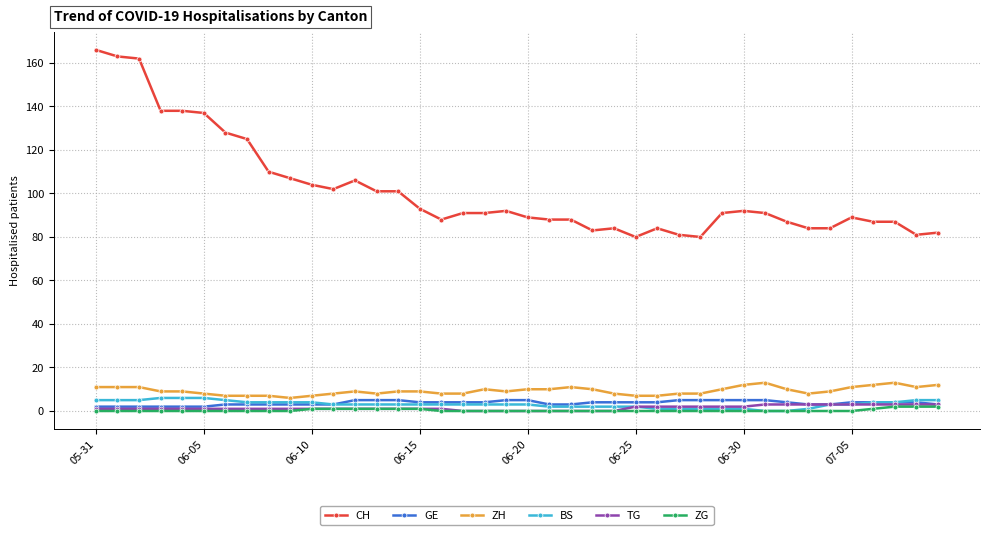

Reading right to left, transcribe all the data shown in this chart.

CH: 82	81	87	87	89	84	84	87	91	92	91	80	81	84	80	84	83	88	88	89	92	91	91	88	93	101	101	106	102	104	107	110	125	128	137	138	138	162	163	166
GE: 3	4	4	4	4	3	3	4	5	5	5	5	5	4	4	4	4	3	3	5	5	4	4	4	4	5	5	5	3	3	3	3	3	3	2	2	2	2	2	2
ZH: 12	11	13	12	11	9	8	10	13	12	10	8	8	7	7	8	10	11	10	10	9	10	8	8	9	9	8	9	8	7	6	7	7	7	8	9	9	11	11	11
BS: 5	5	4	4	3	3	1	0	0	1	1	1	1	1	2	2	2	2	2	3	3	3	3	3	3	3	3	3	3	4	4	4	4	5	6	6	6	5	5	5
TG: 3	3	3	3	3	3	3	3	3	2	2	2	2	2	2	0	0	0	0	0	0	0	0	1	1	1	1	1	1	1	1	1	1	1	1	1	1	1	1	1
ZG: 2	2	2	1	0	0	0	0	0	0	0	0	0	0	0	0	0	0	0	0	0	0	0	0	1	1	1	1	1	1	0	0	0	0	0	0	0	0	0	0